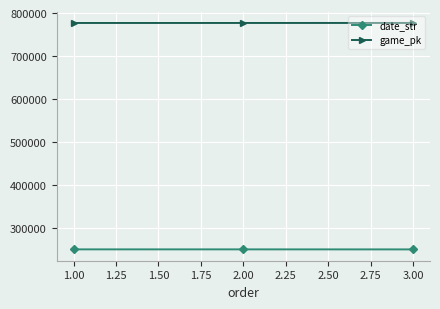

Which series has the largest total across all categories?

game_pk